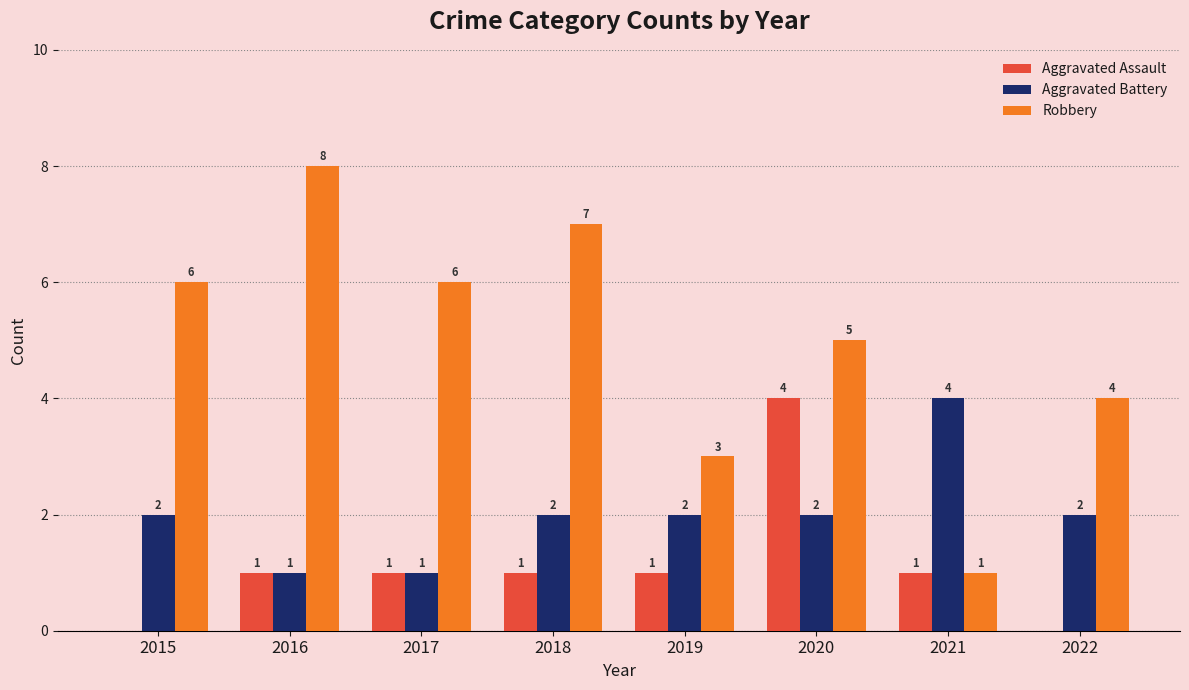

Which category has the highest value in the Aggravated Battery series?

2021